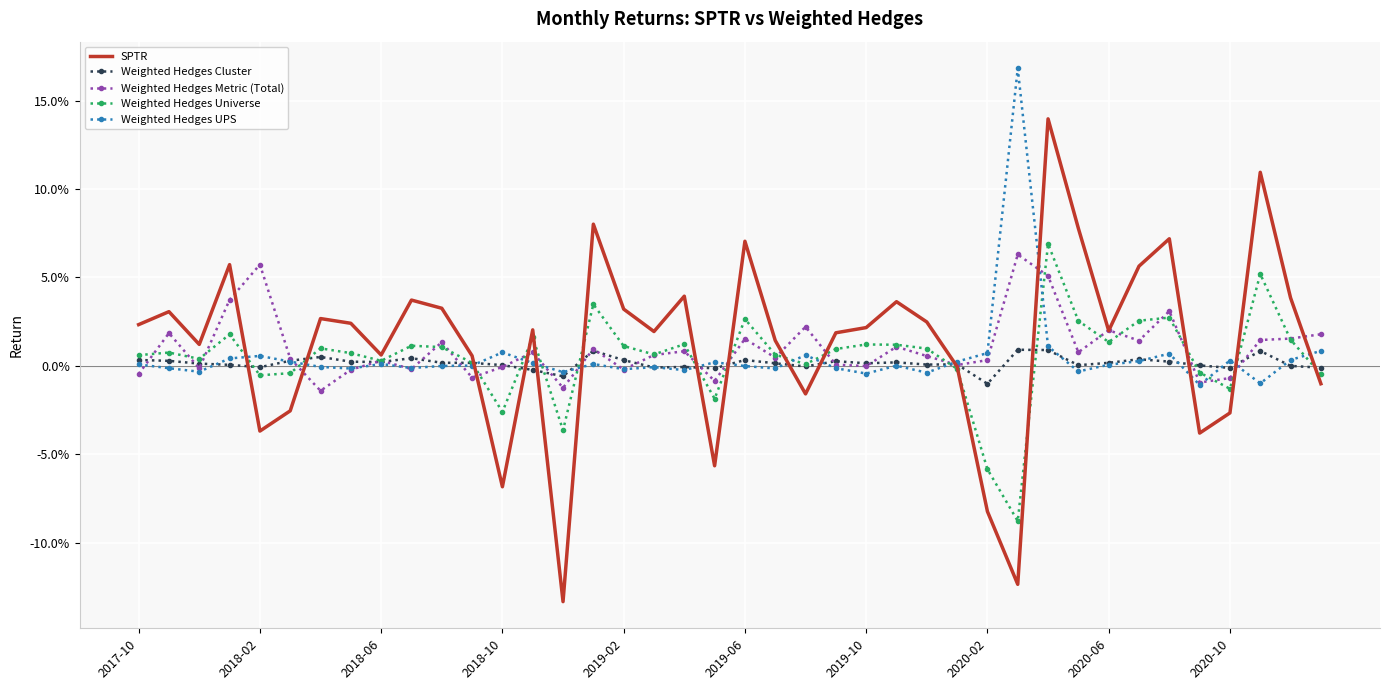

True or false: Weighted Hedges Universe and SPTR cross at least once.

True